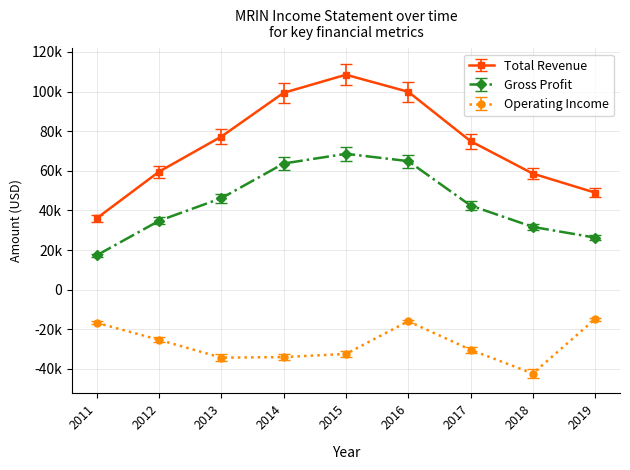

Does the chart display data point markers on the line(s)?

Yes